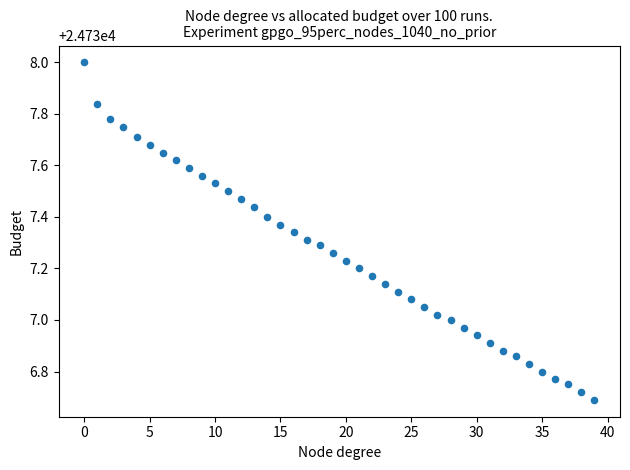

What is the range of Y values (max minus min)?

1.3